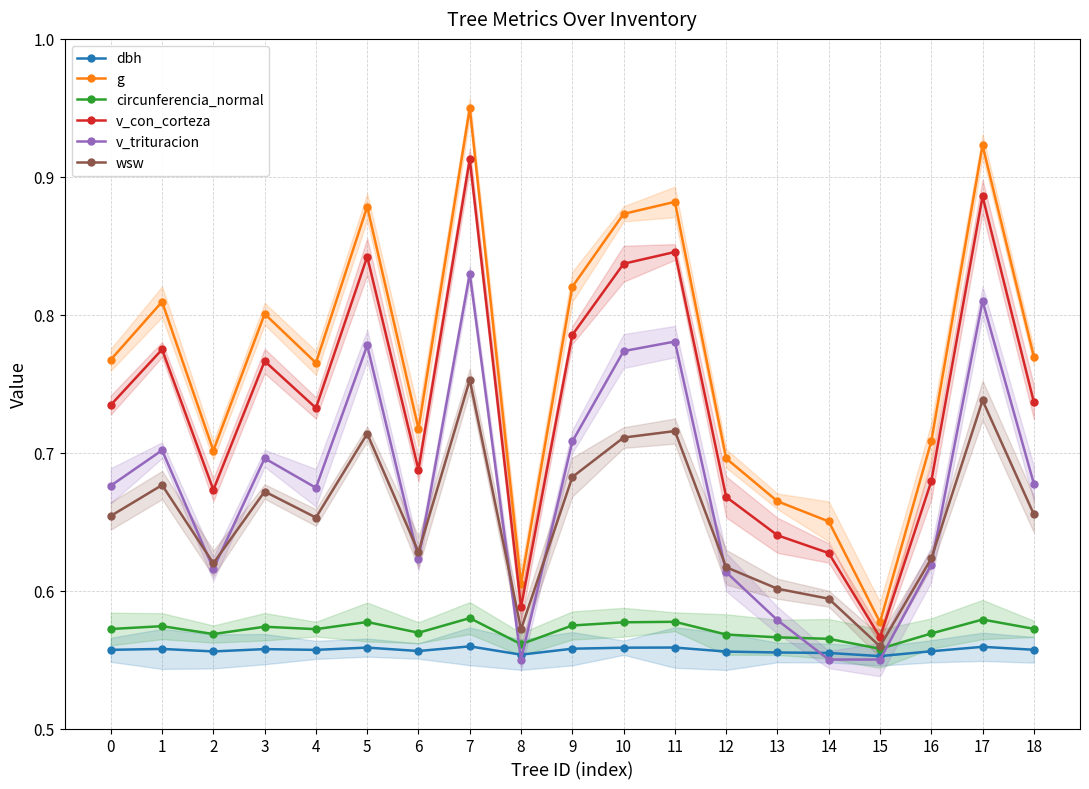

What is the sum of the wsw values at 12 and 10?

1.3